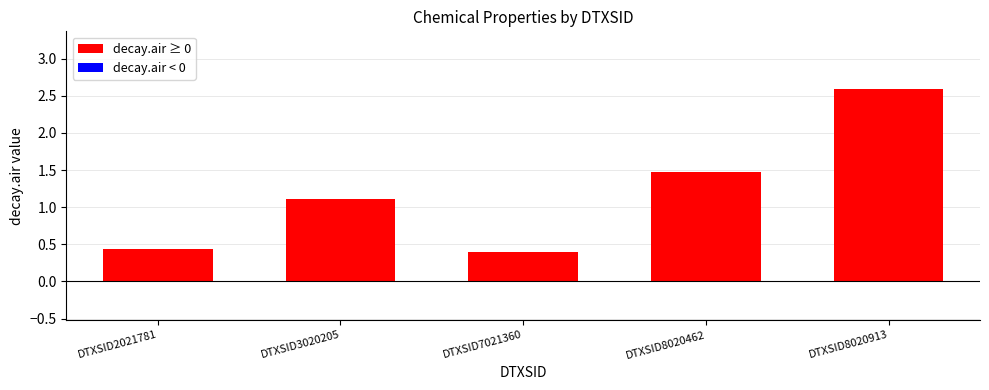

What is the difference between the values at DTXSID8020462 and DTXSID2021781?

1.0